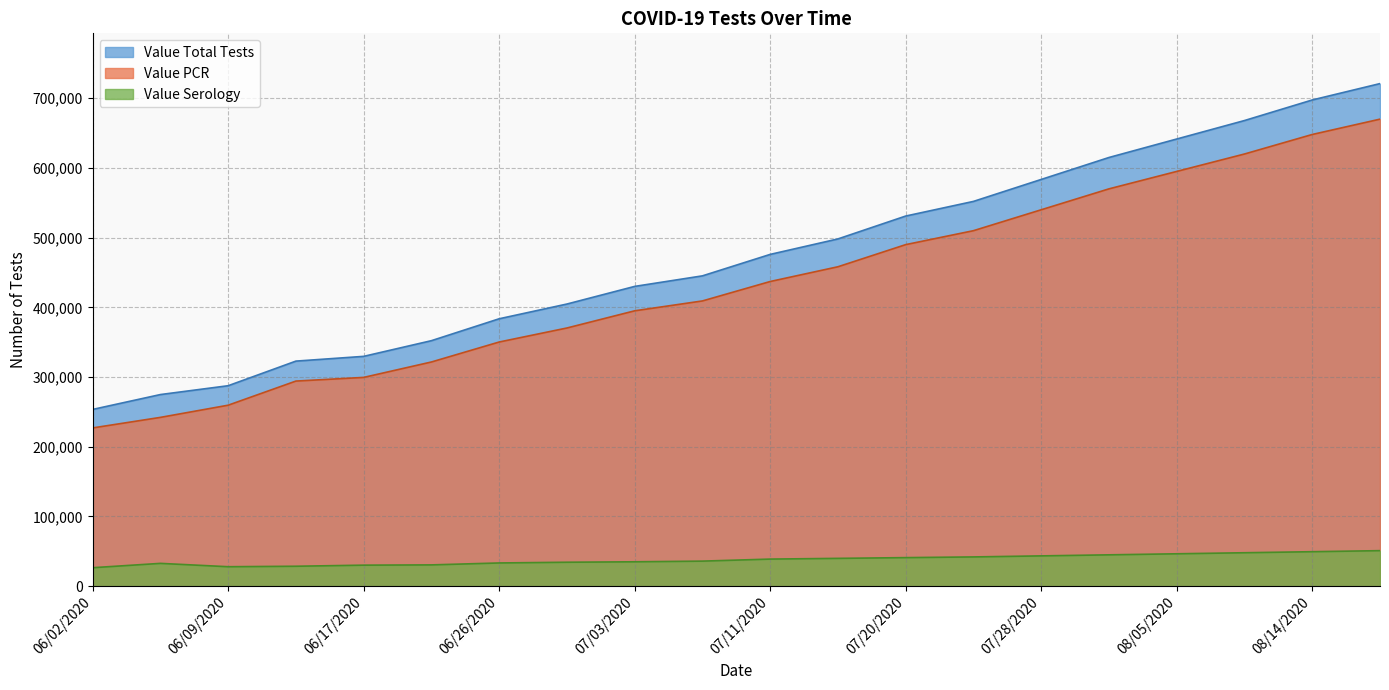

Is it true that Value Serology equals 68169 at 08/10/2020?

False